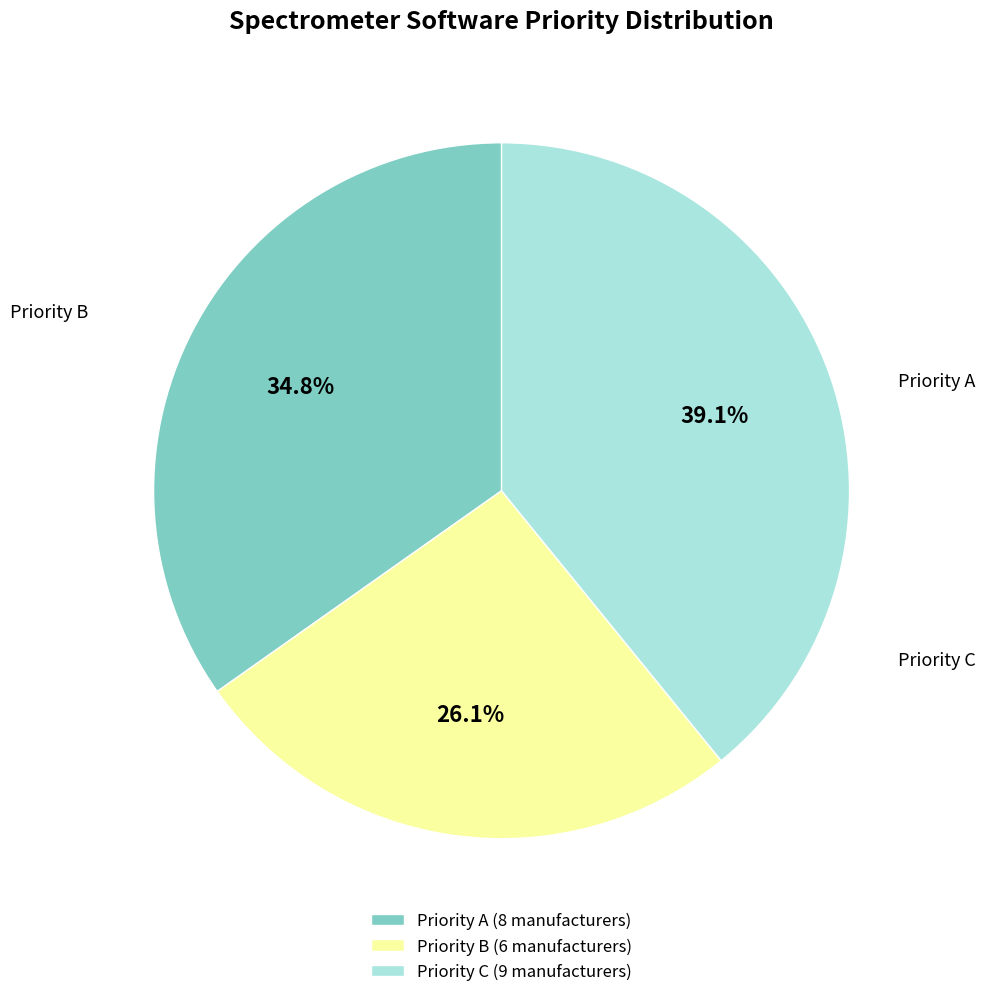

What is the smallest slice in the pie chart?

Priority B (6 manufacturers)